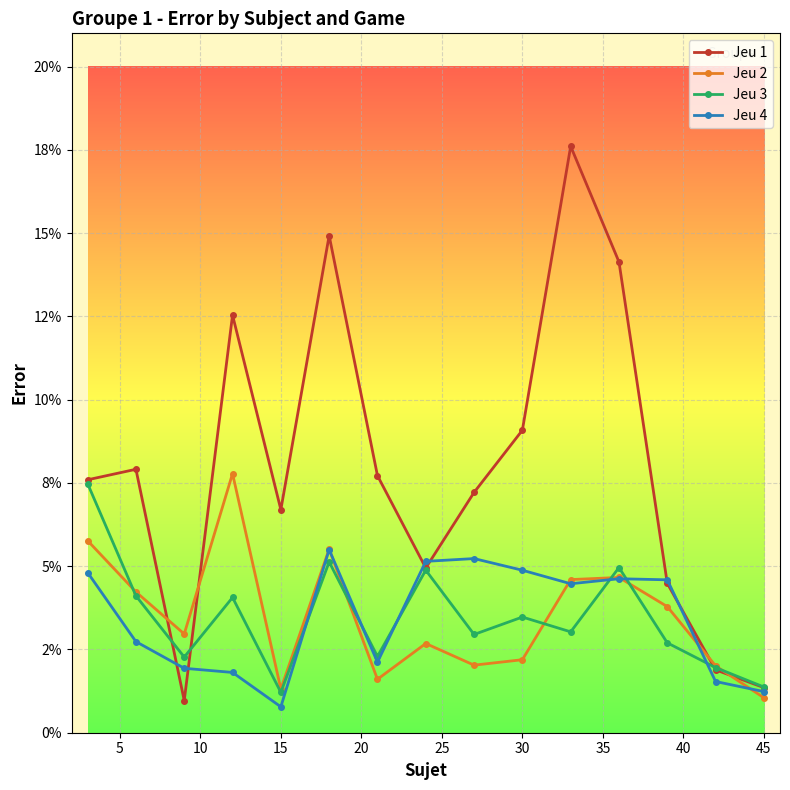

True or false: Jeu 4 has more than 2 interior local peaks.

True